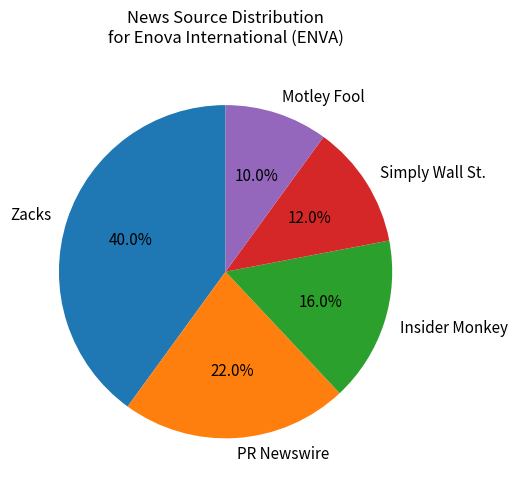

Does Simply Wall St. account for over 50% of the chart?

No